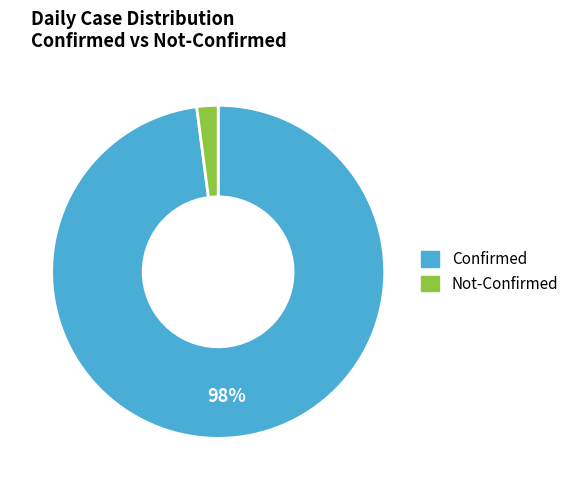

Is there a majority slice in this chart?

Yes